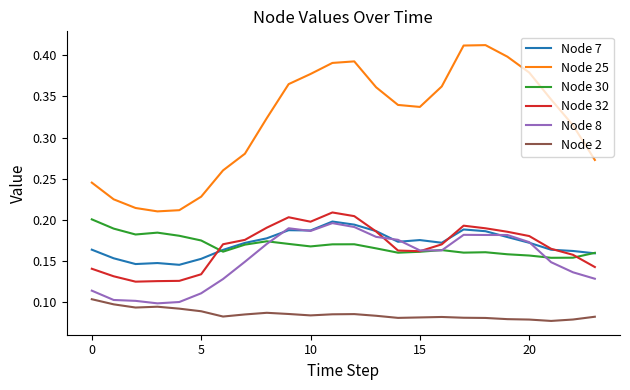

True or false: Node 25 and Node 2 intersect in this chart.

False